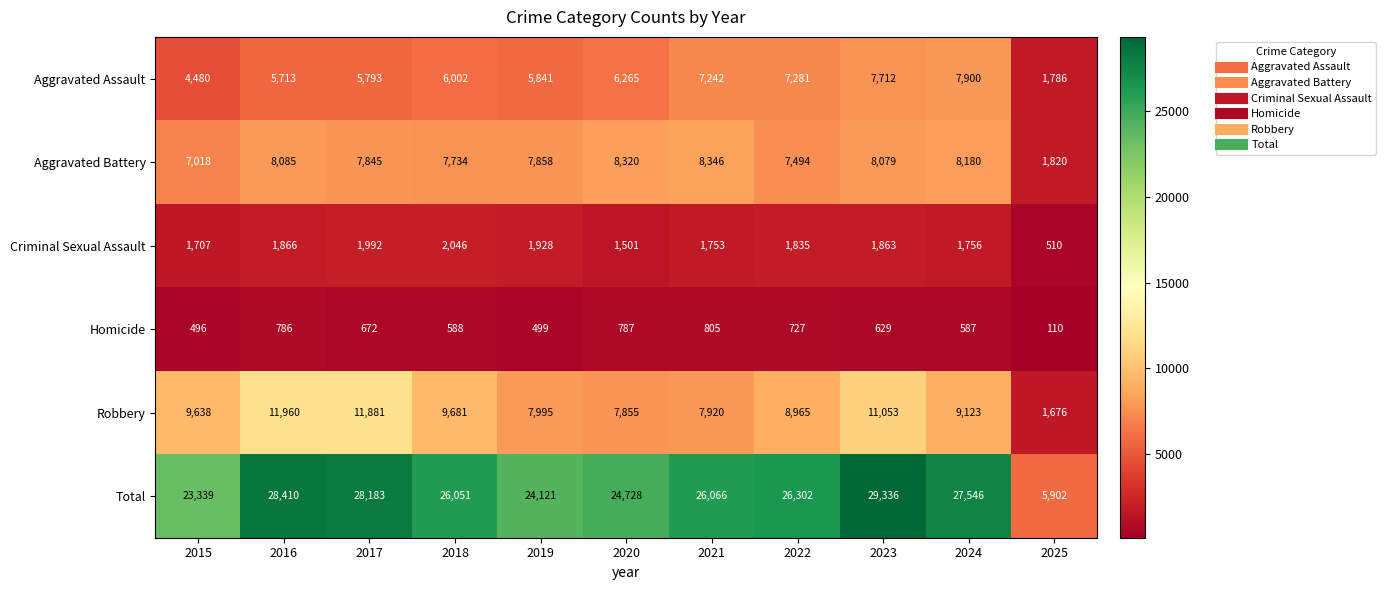

Where is Criminal Sexual Assault nearest to the value 1278?

2020